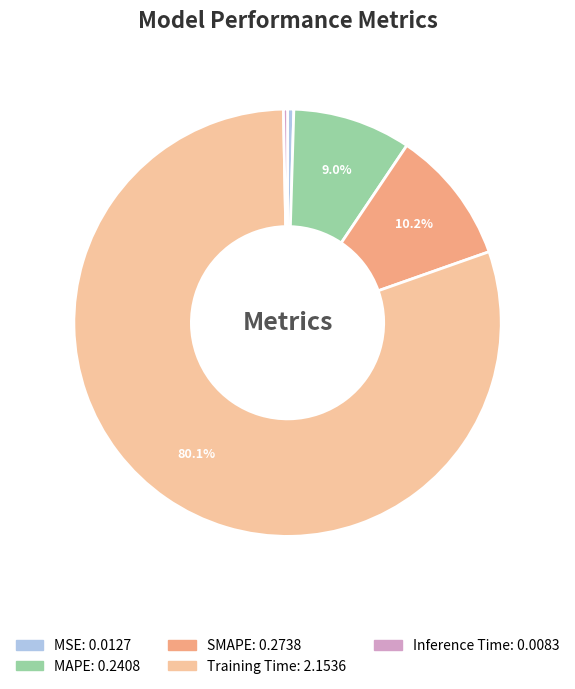

Which slice is the largest?

Training Time